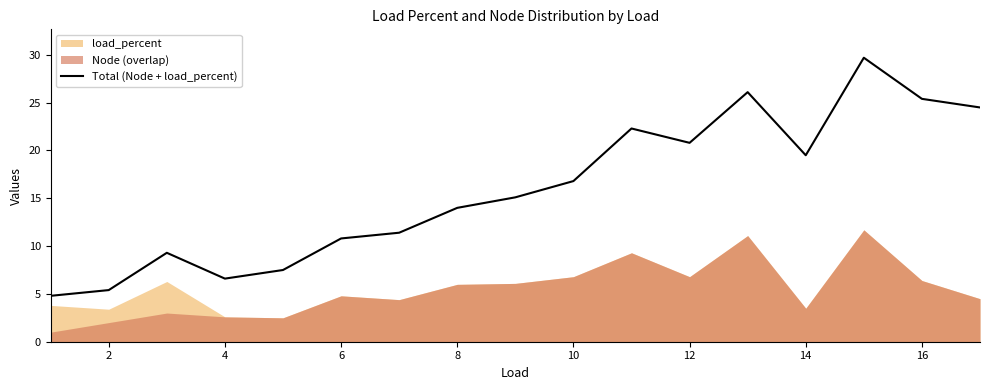

True or false: Total (Node + load_percent) has a value of 29.0 at 12.

False